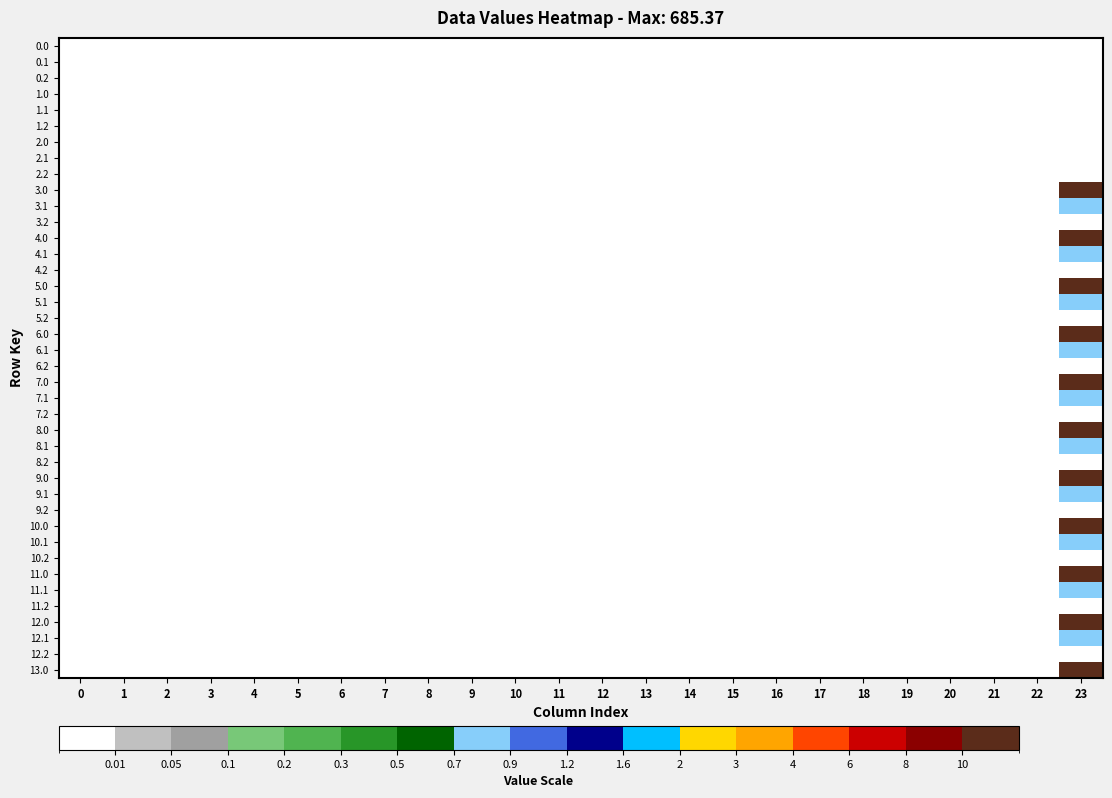

Which category has the highest value across all series?

23